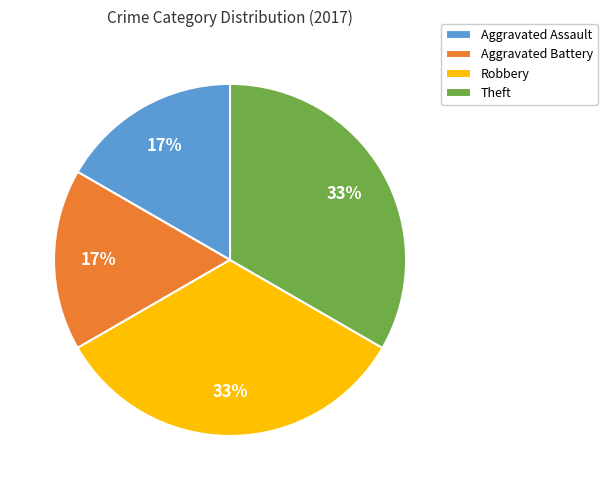

To the nearest percent, what is the combined percentage of Theft and Aggravated Battery?

50%